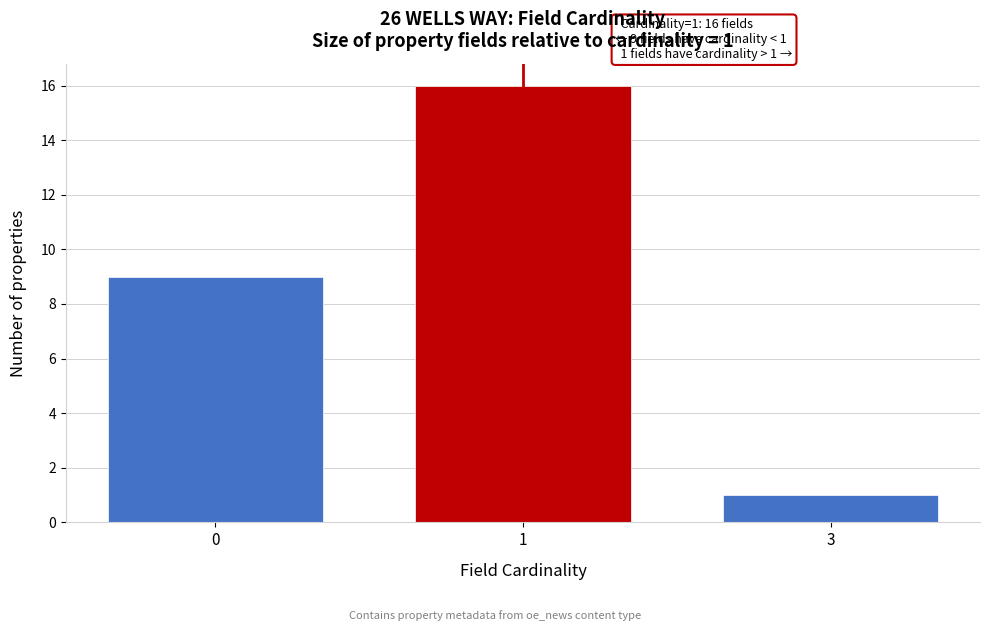

Reading left to right, extract all data points from this chart.

0=9	1=16	3=1